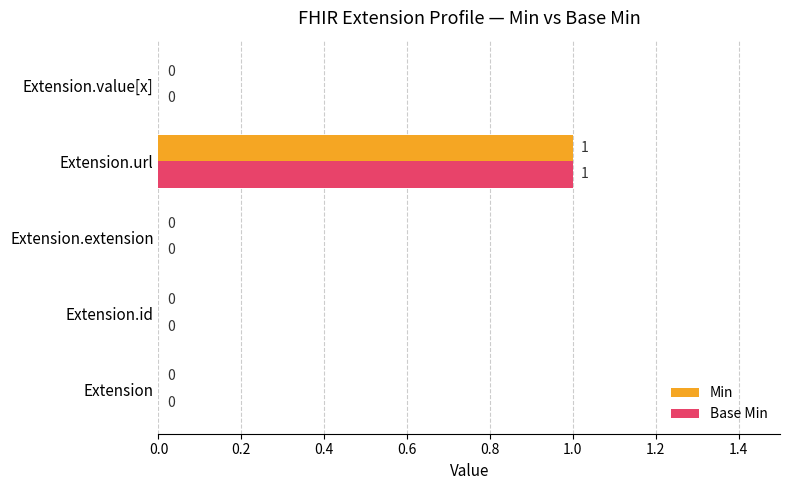

What is the maximum value shown in the chart?

1